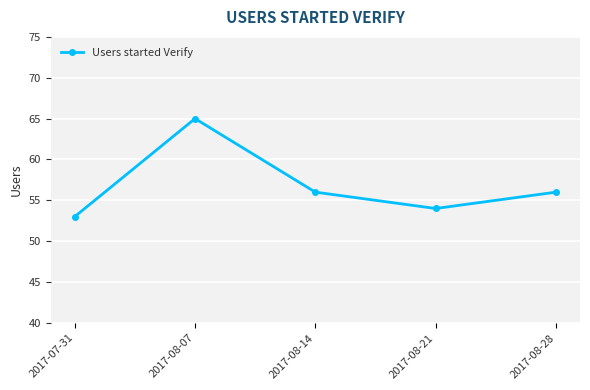

What is the sum of all values?

284